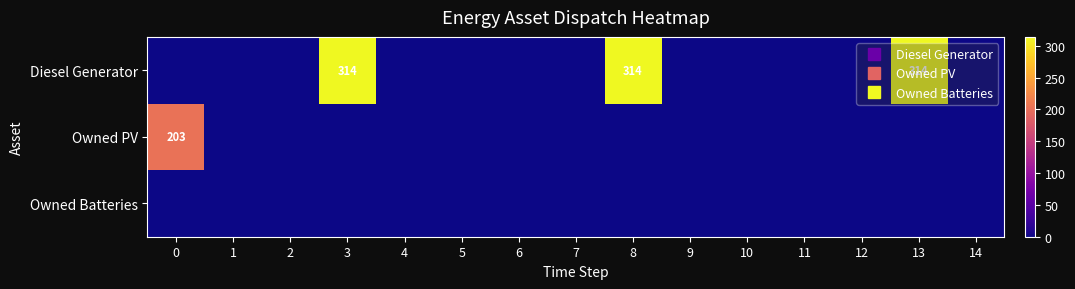

What is the average value of the Owned PV series?

14